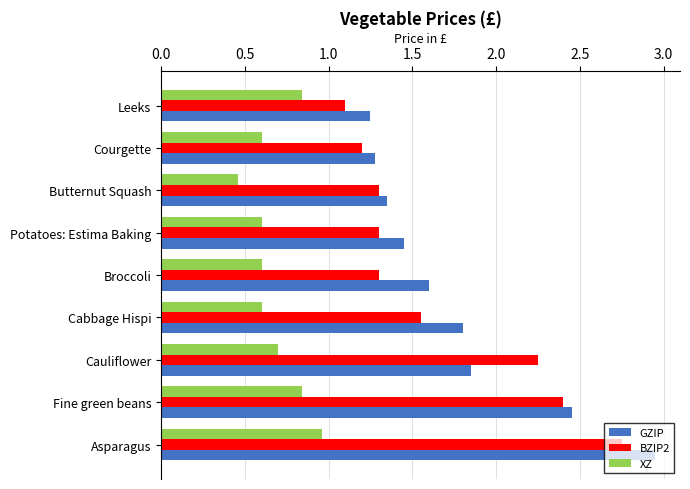

Which series has the widest spread of values?

GZIP